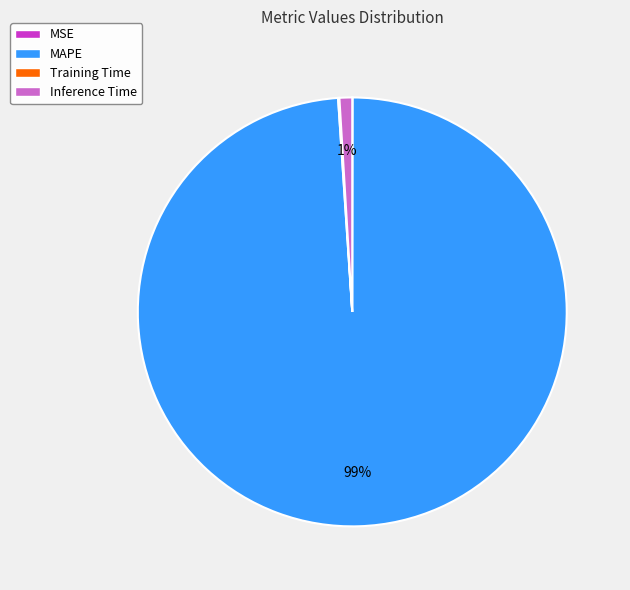

To the nearest percent, what is the average slice percentage?

25%